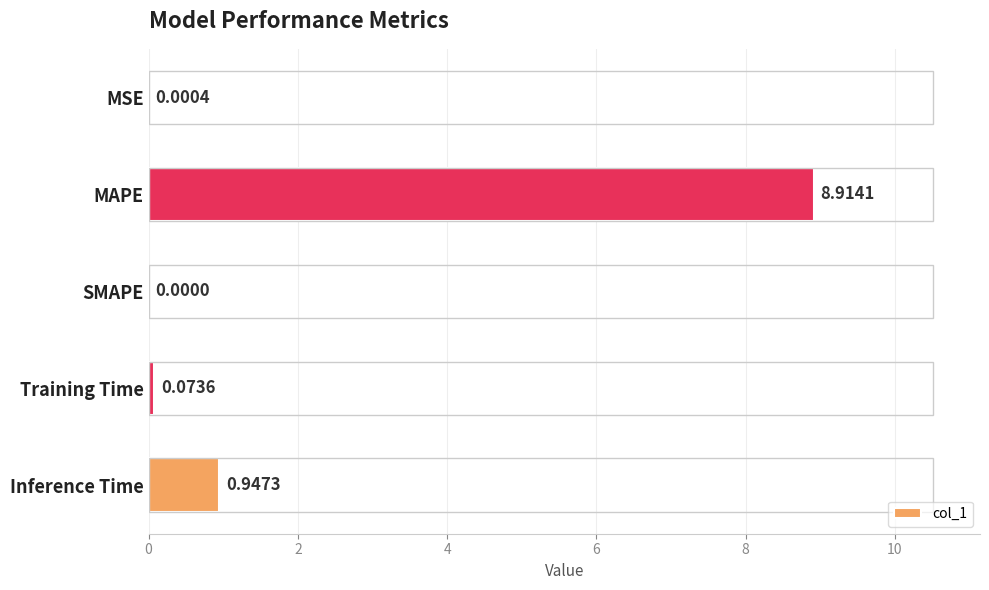

What is the sum of all values?

9.9